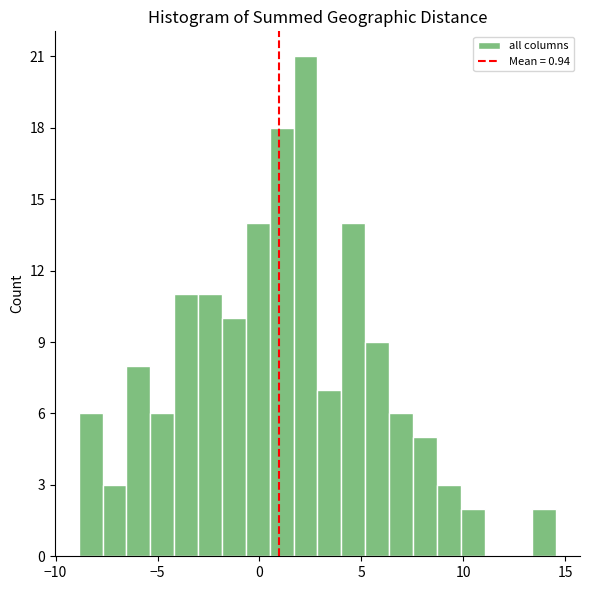

Around what value on the x-axis is the tallest bar? Give the approximate position of its centre, as read against the axis.

2.5